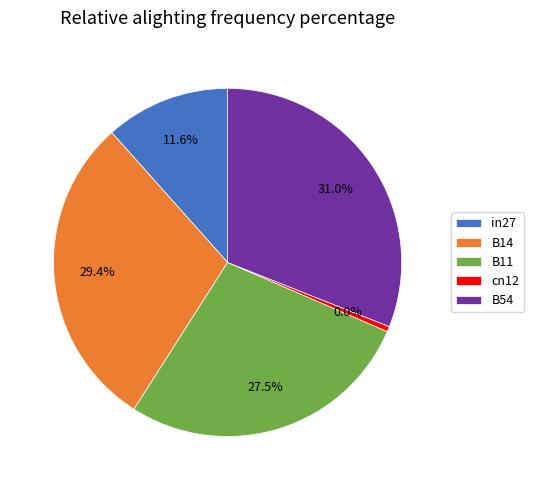

Rank the categories by value from lowest to highest.

cn12, in27, B11, B14, B54